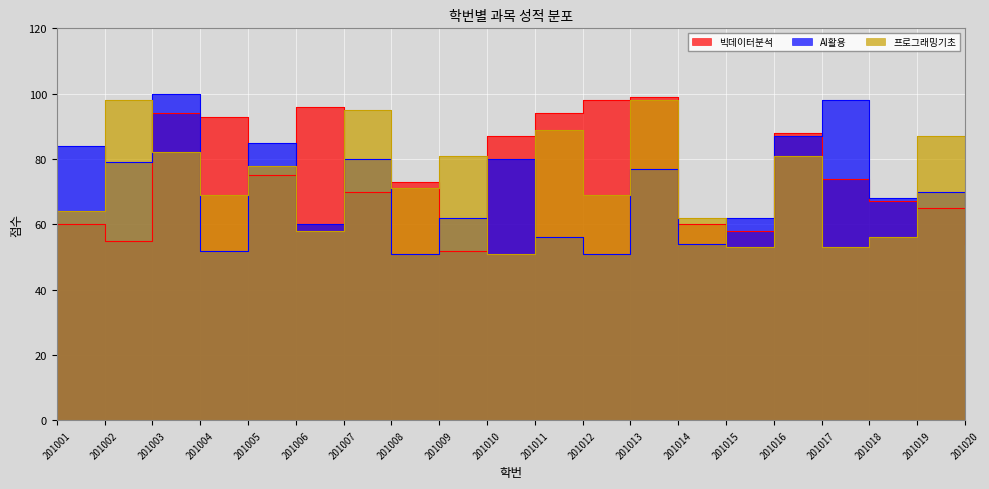

Which series has the largest range (max minus min)?

AI활용